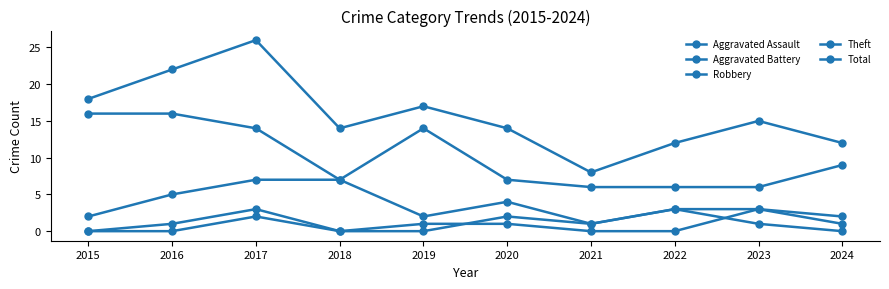

Count the number of categories in the chart.

10